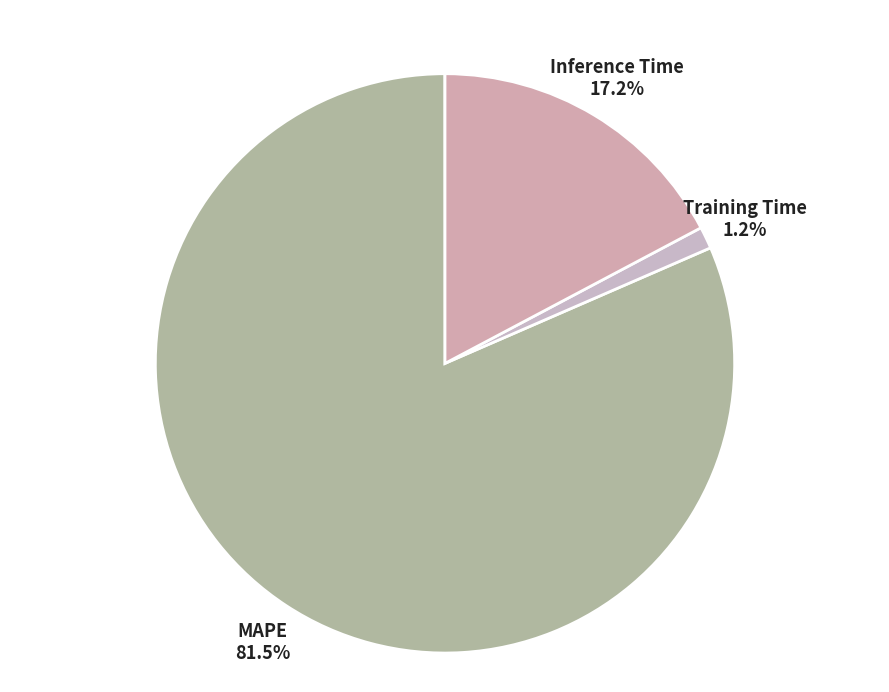

To the nearest percent, what is the average slice percentage?

25%